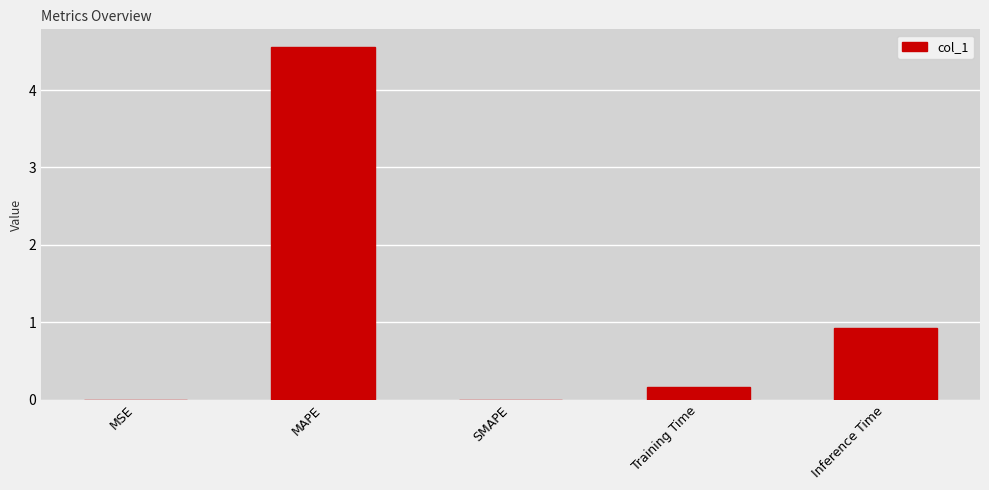

Count the number of data series in this chart.

1